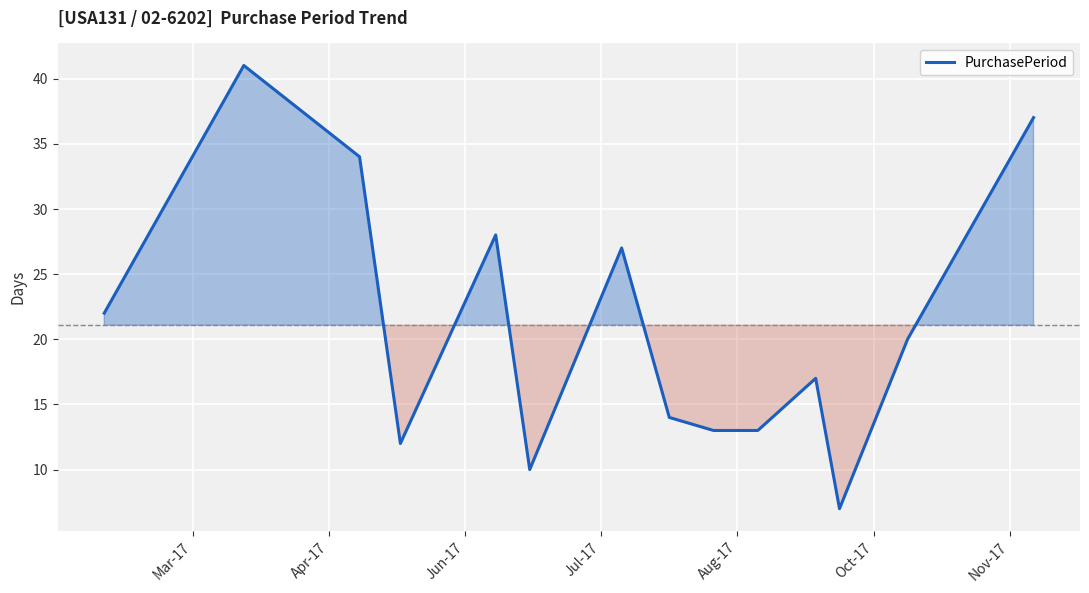

What is the difference between the maximum and minimum values?

34